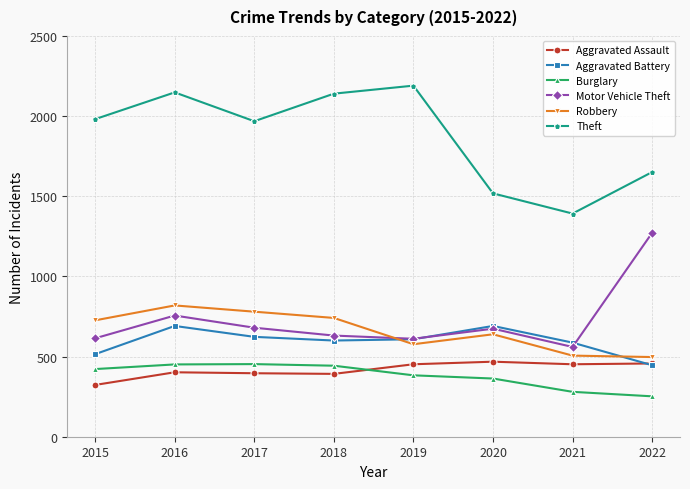

What are all the series names shown in the legend?

Aggravated Assault, Aggravated Battery, Burglary, Motor Vehicle Theft, Robbery, Theft